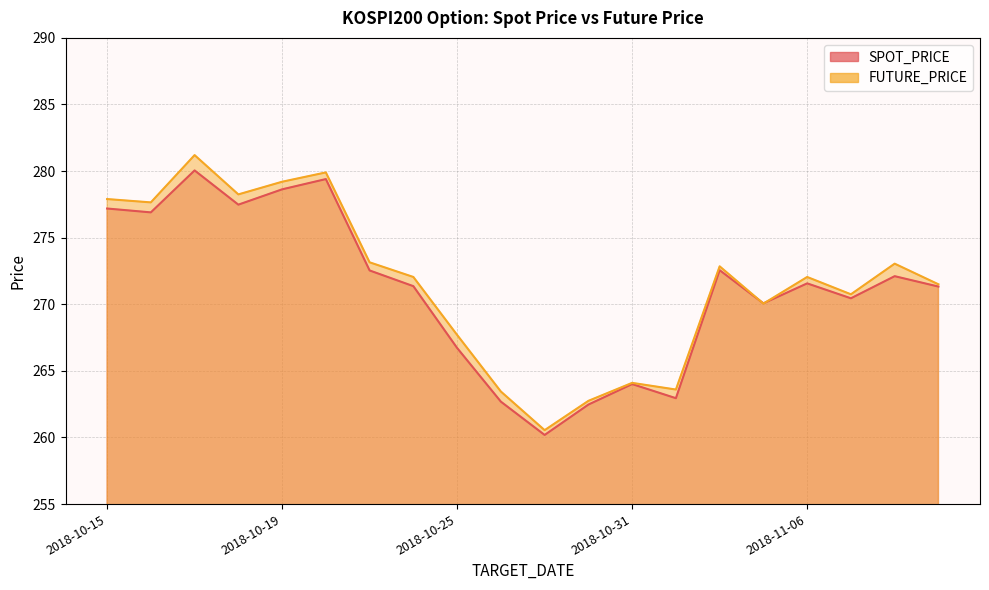

What is the total value across all series at 2018-11-06?

543.6